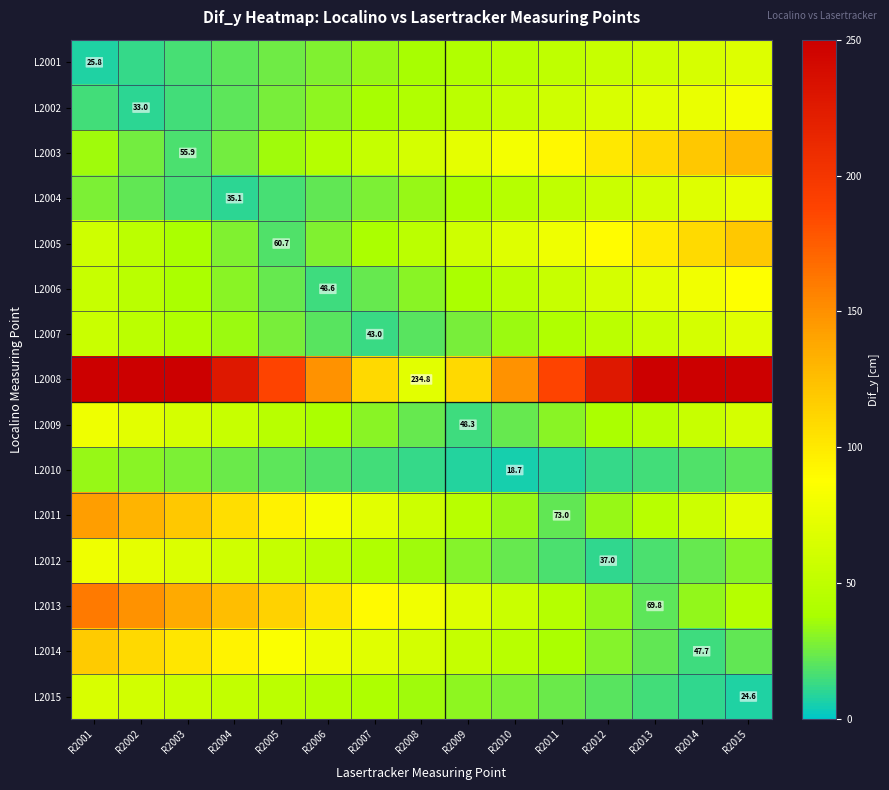

Between R2007 and R2015, which series saw the biggest shift?

L2008